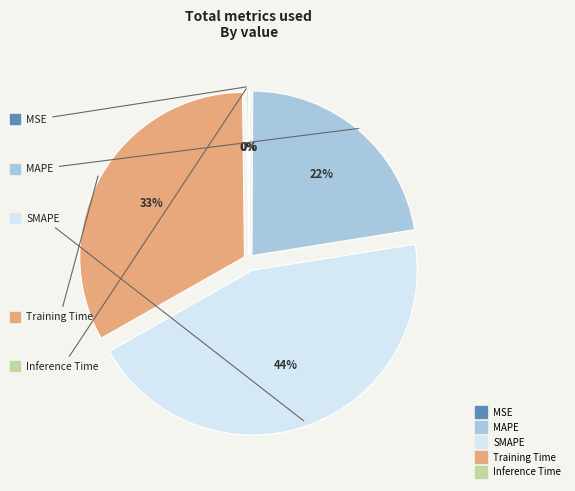

To the nearest percent, what portion does MAPE represent?

22%